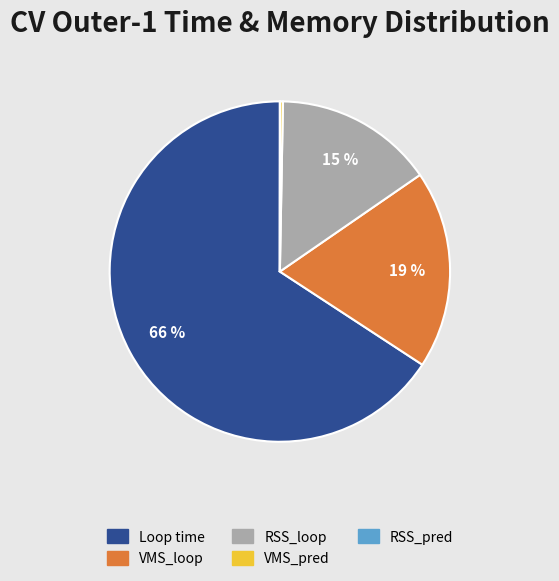

To the nearest percent, what is the difference between the Loop time and VMS_loop slice percentages?

47%